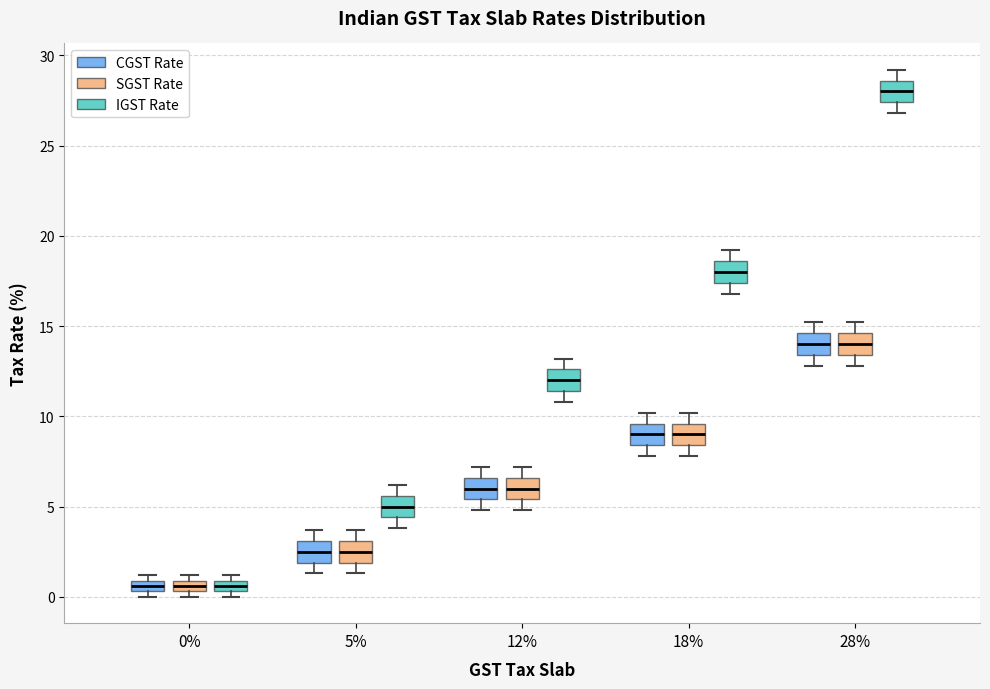

Where does the upper whisker of the box for 28% (IGST Rate) end on the y-axis? The values are not printed on the chart, so give them approximately, as read against the axis.

29.0